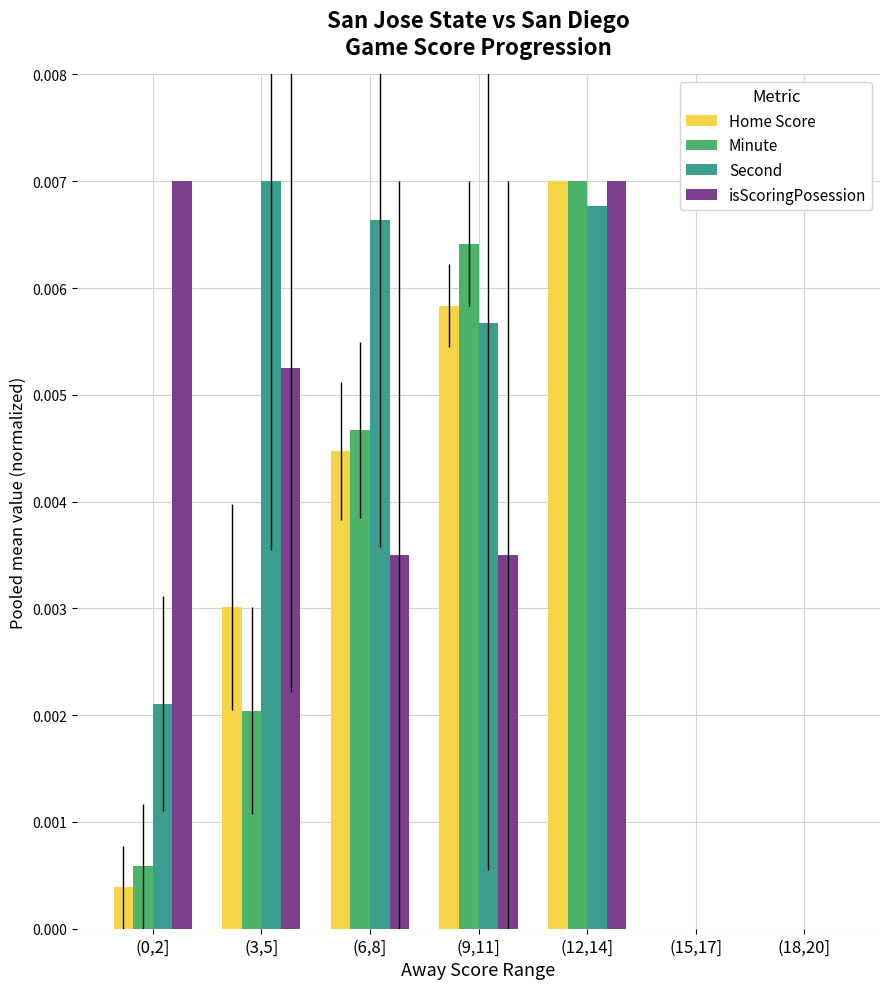

True or false: Minute has a value of 0.0 at (3,5].

True